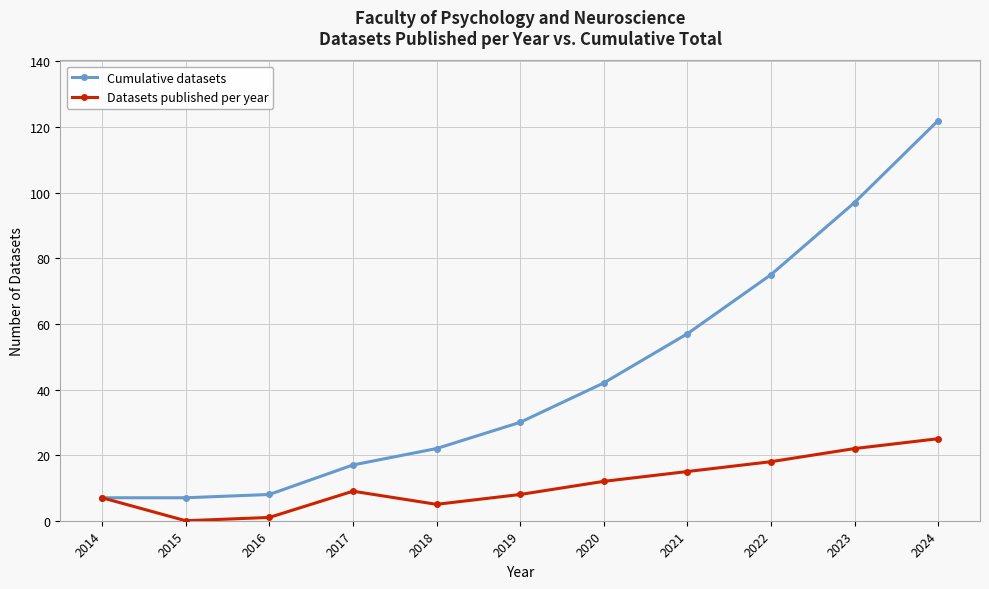

Reading left to right, list all the values displayed in this chart.

Cumulative datasets: 2014=7	2015=7	2016=8	2017=17	2018=22	2019=30	2020=42	2021=57	2022=75	2023=97	2024=122
Datasets published per year: 2014=7	2015=0	2016=1	2017=9	2018=5	2019=8	2020=12	2021=15	2022=18	2023=22	2024=25